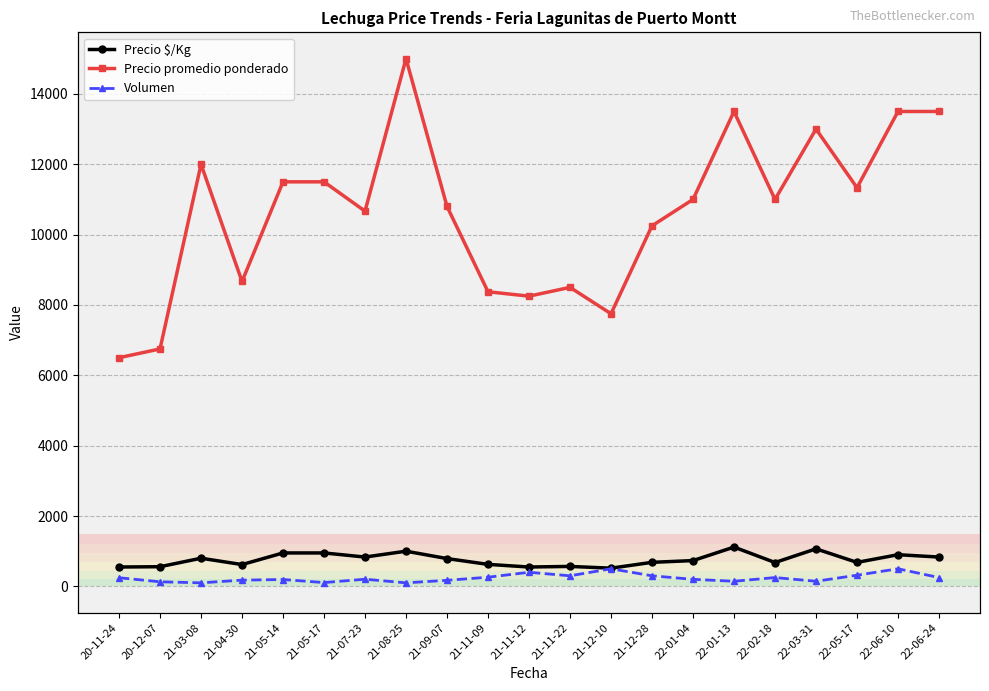

True or false: Precio $/Kg has more than 1 points higher than both neighbors.

True